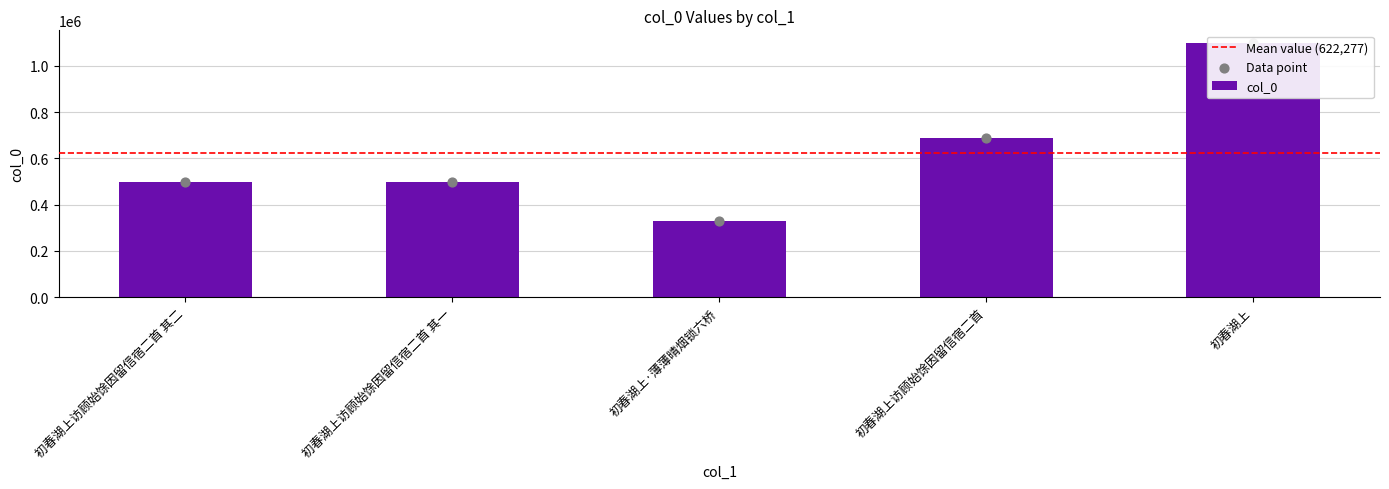

Approximately how many times larger is the value at 初春湖上访顾始馀因留信宿二首 其二 compared to 初春湖上?

0.5